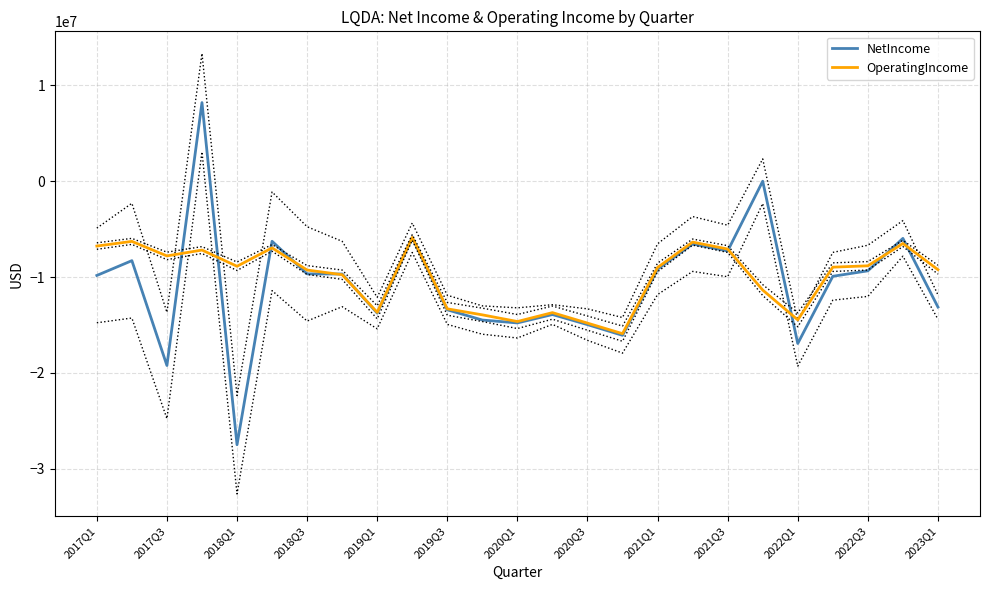

How many lines are shown in the chart?

2